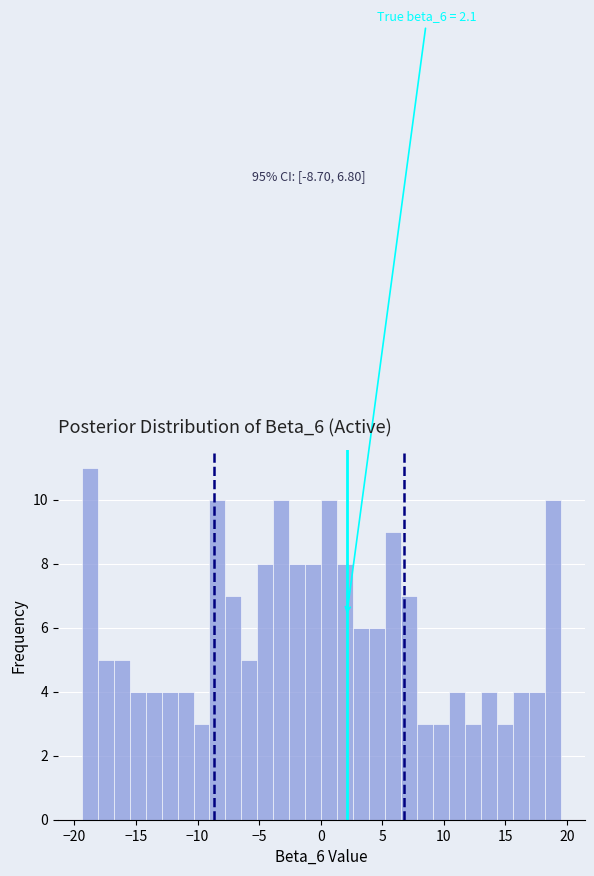

Read against the x-axis, roughly where is the centre of the tallest bar?

-19.0